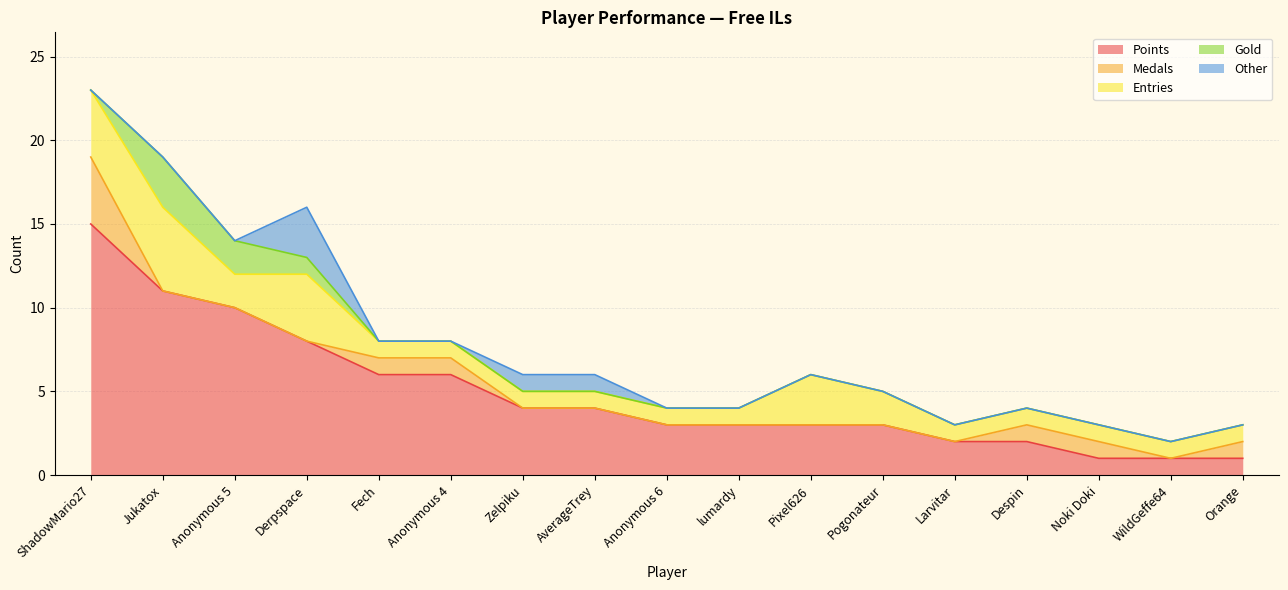

How many Other values are between 0 and 1?

16